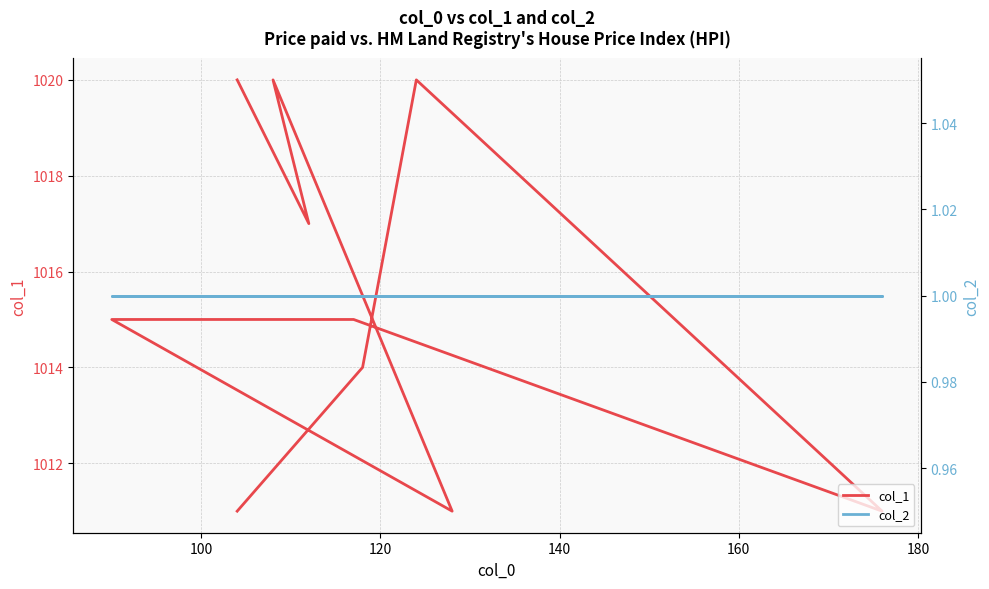

Count the number of categories in the chart.

10